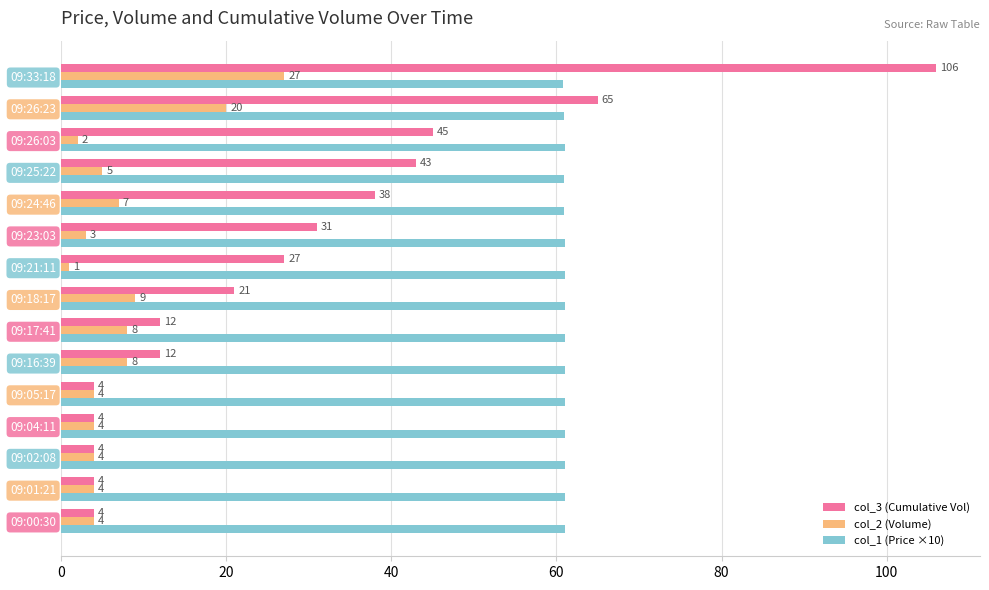

What is the spread (max minus min) of values at 09:18:17?

52.0